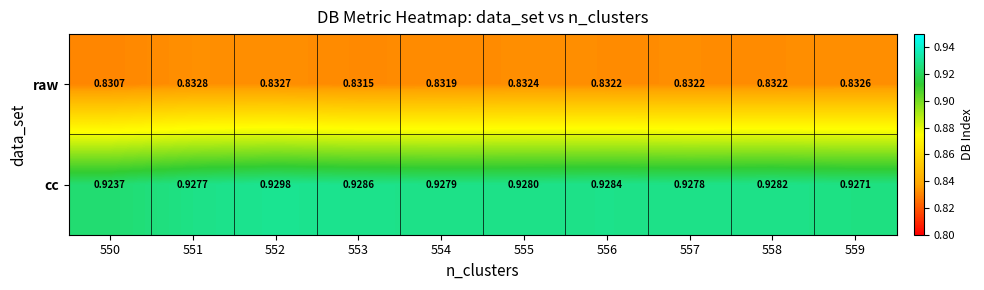

Rank the series by their maximum value, from lowest to highest.

raw, cc